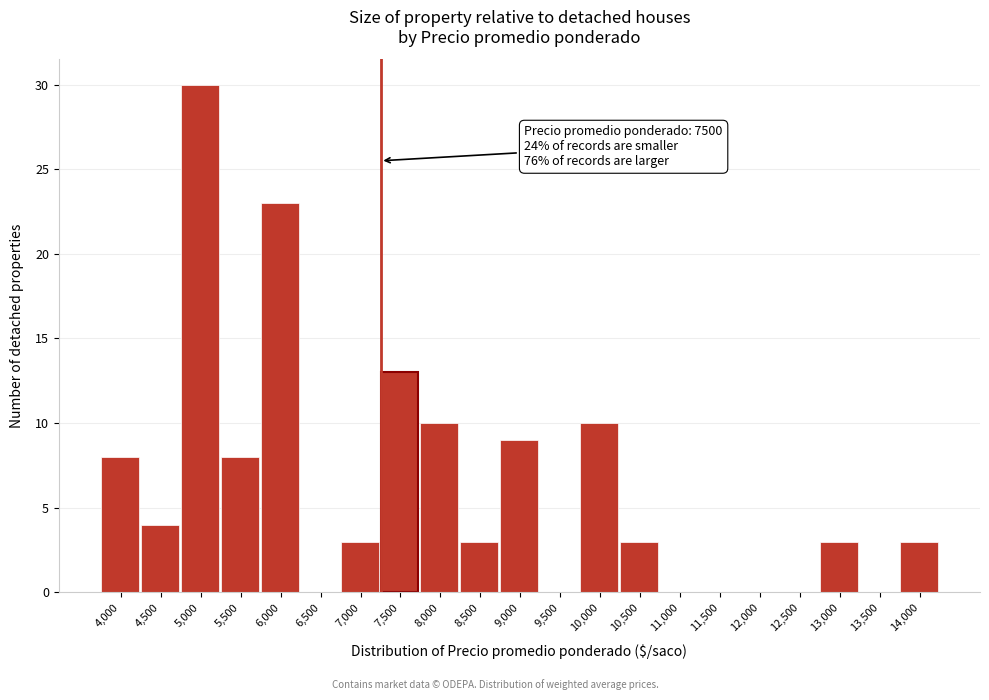

Reading right to left, what are all the values shown in this chart?

14,000=3	13,500=0	13,000=3	12,500=0	12,000=0	11,500=0	11,000=0	10,500=3	10,000=10	9,500=0	9,000=9	8,500=3	8,000=10	7,500=13	7,000=3	6,500=0	6,000=23	5,500=8	5,000=30	4,500=4	4,000=8